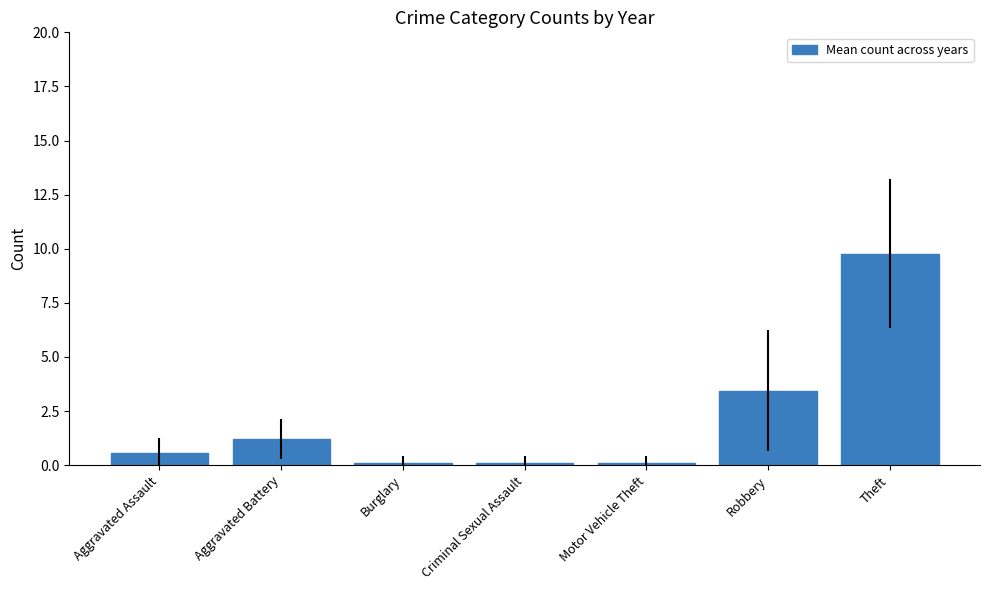

What is the average value?

2.2